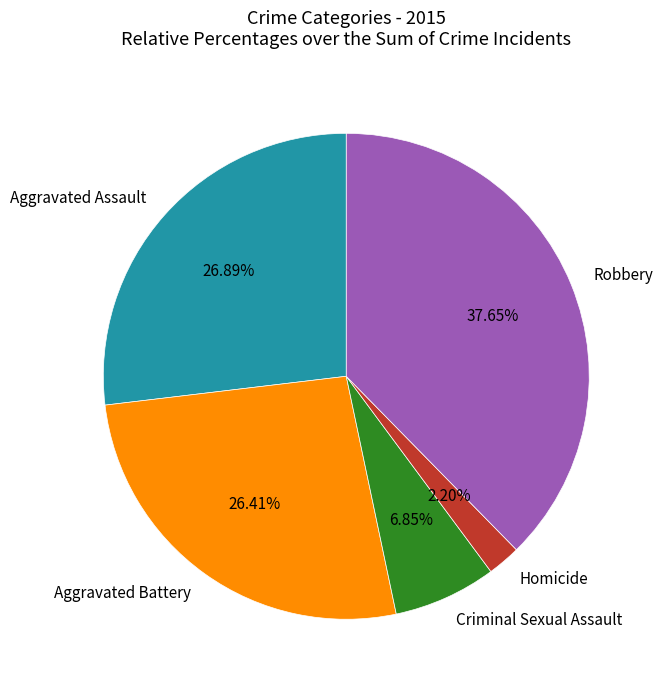

What portion of the pie excludes Criminal Sexual Assault?

93.2%